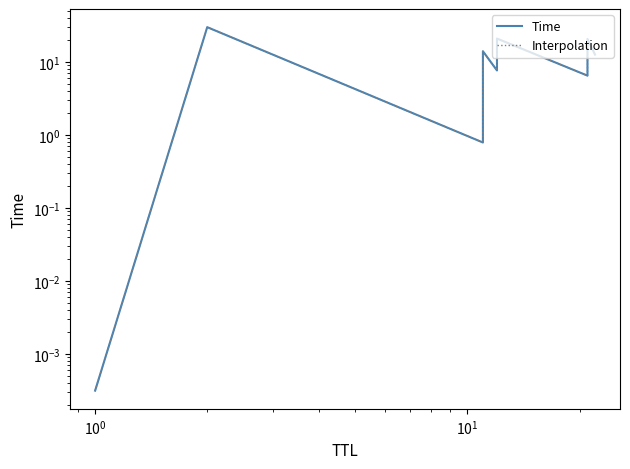

How many interior local valleys does the Time series have?

3